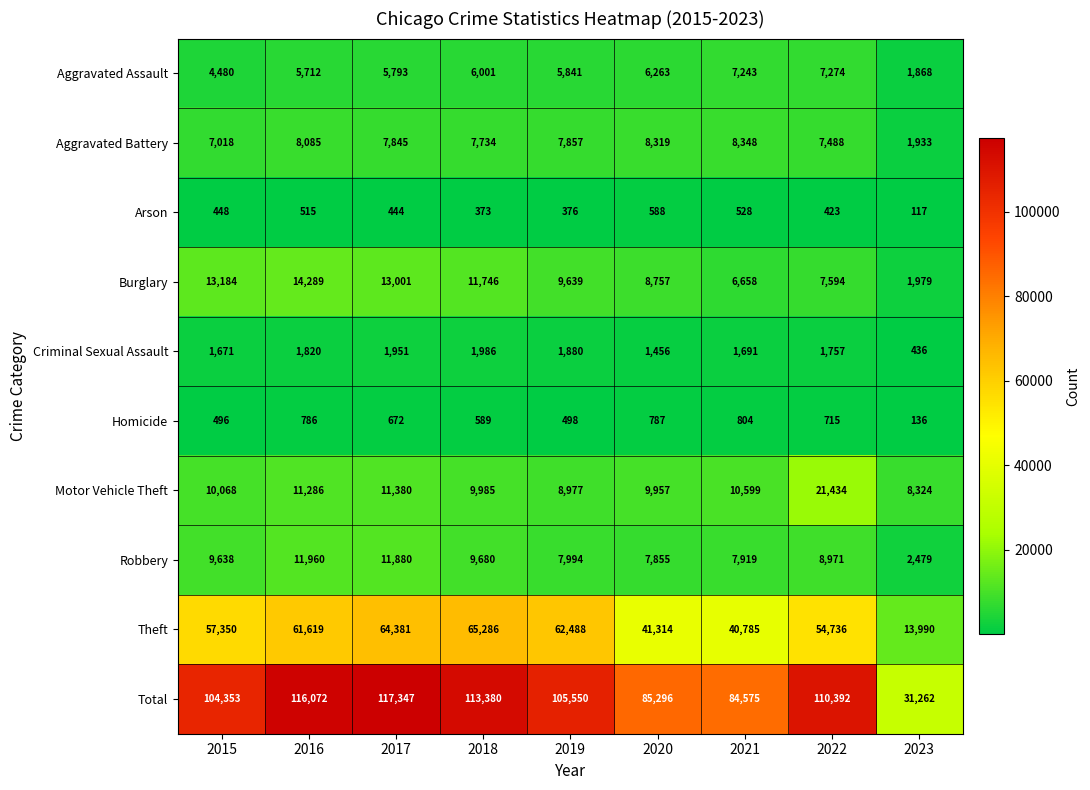

How many series are shown in this chart?

10